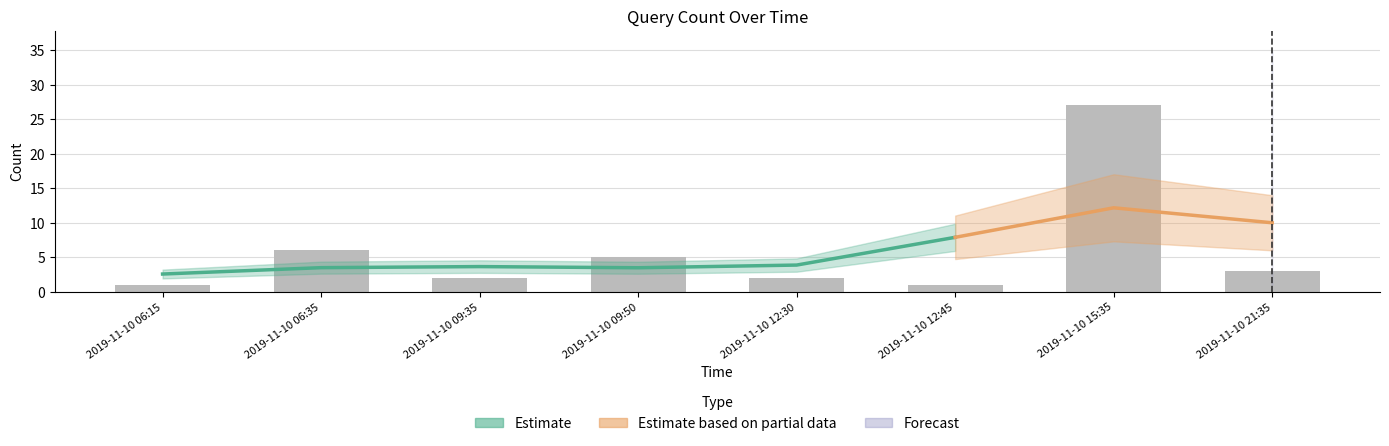

Read the value at 2019-11-10 09:50, to the nearest 5.

5